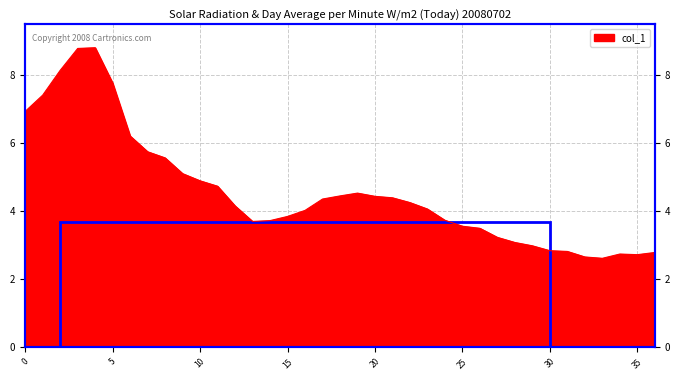

At which category does the chart reach its minimum across all series?

33